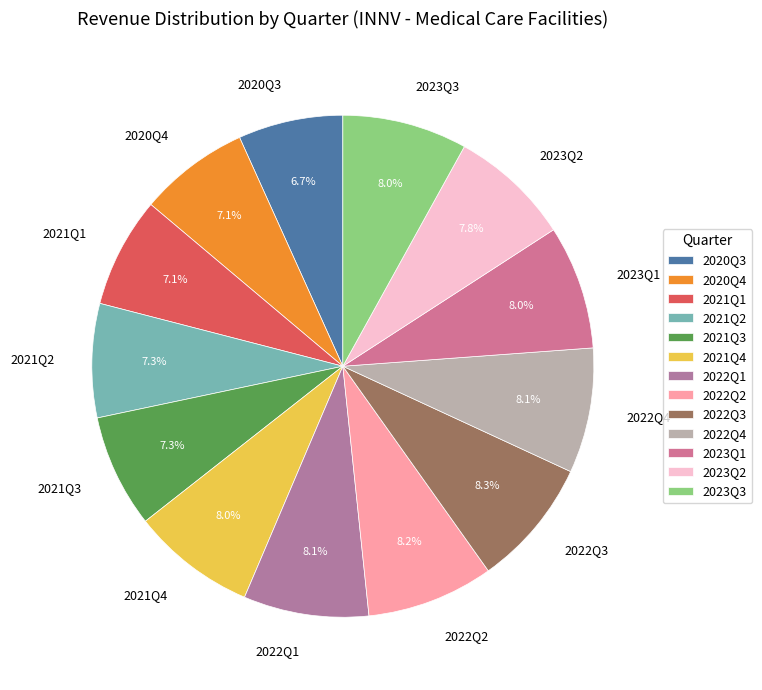

Is there a majority slice in this chart?

No